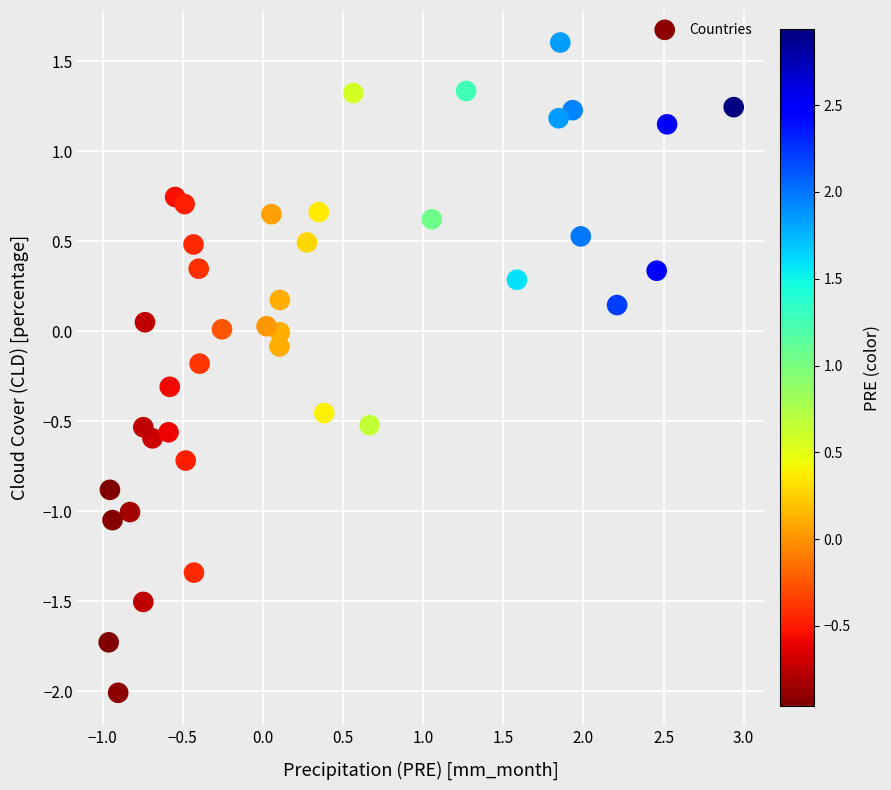

What is the range of X values (max minus min)?

3.9